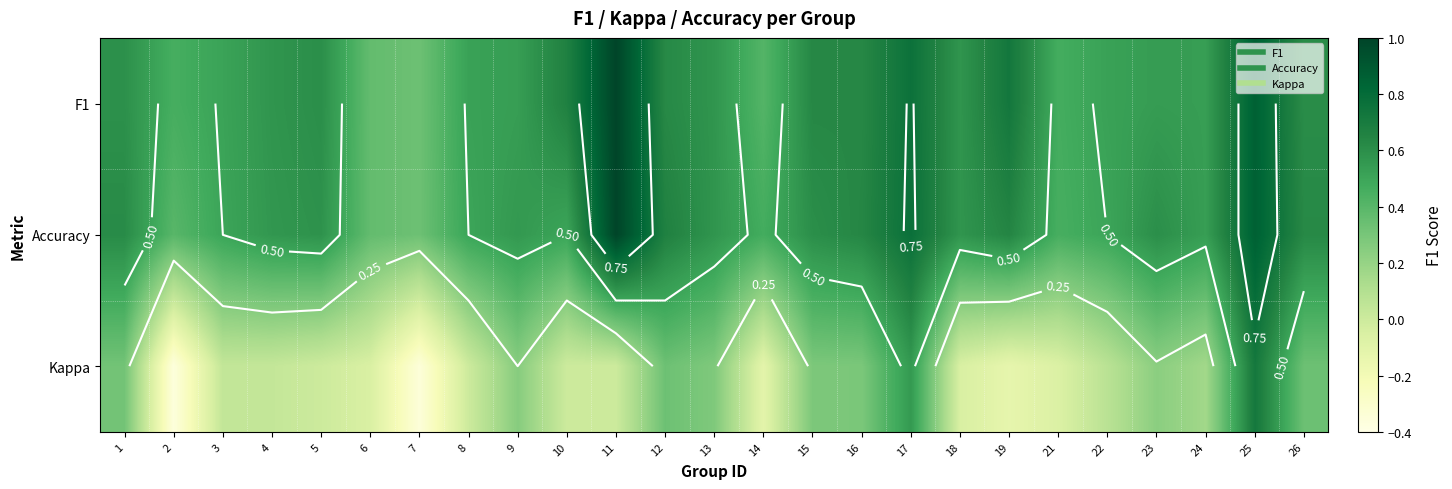

What is the difference between the second highest and second lowest values in the Accuracy series?

0.5